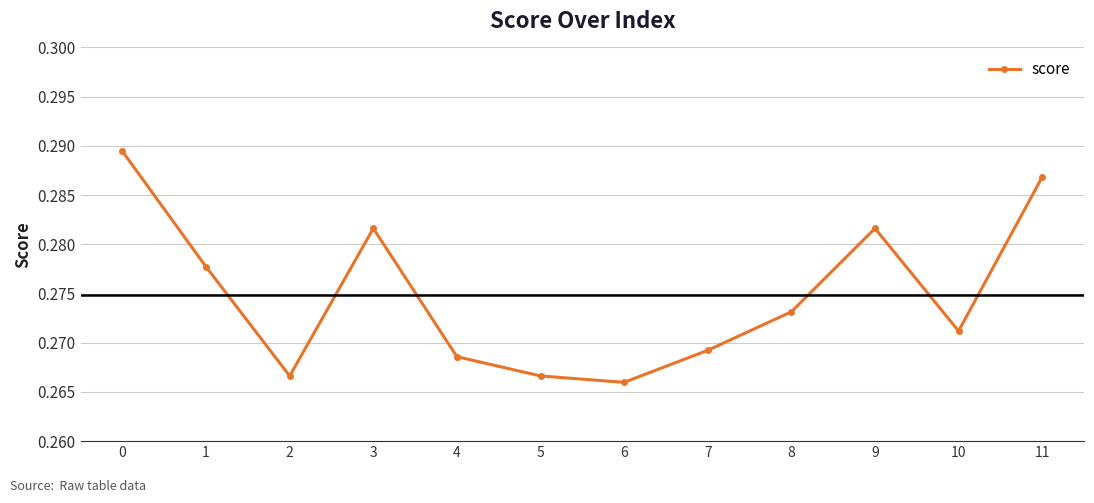

What is the sum of the values at 1 and 3?

0.6